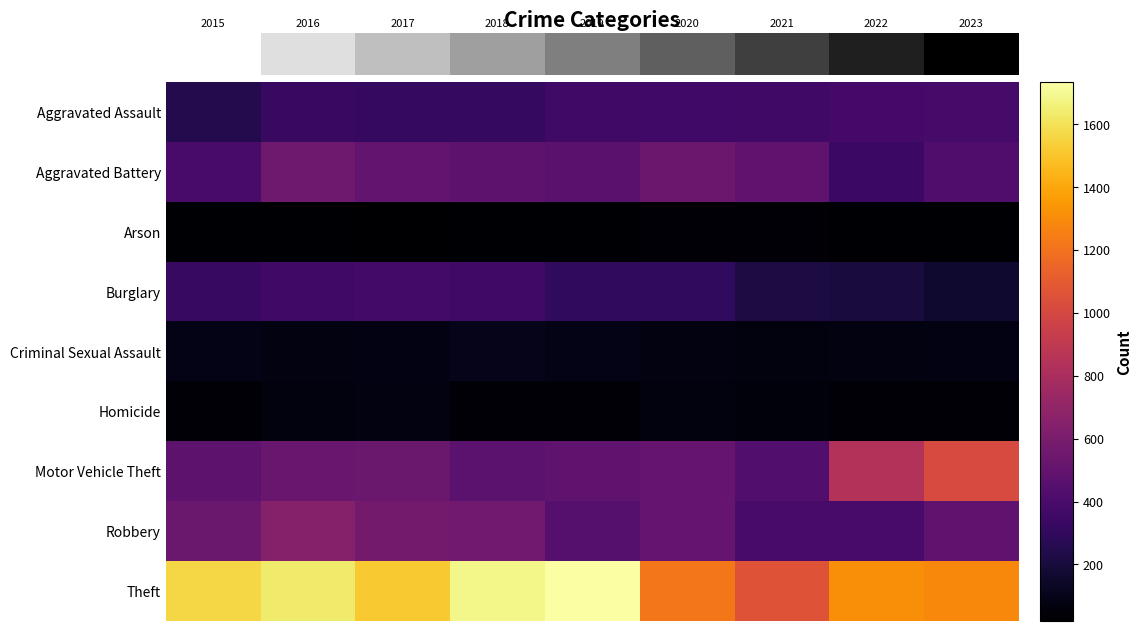

Count the number of categories in the chart.

9